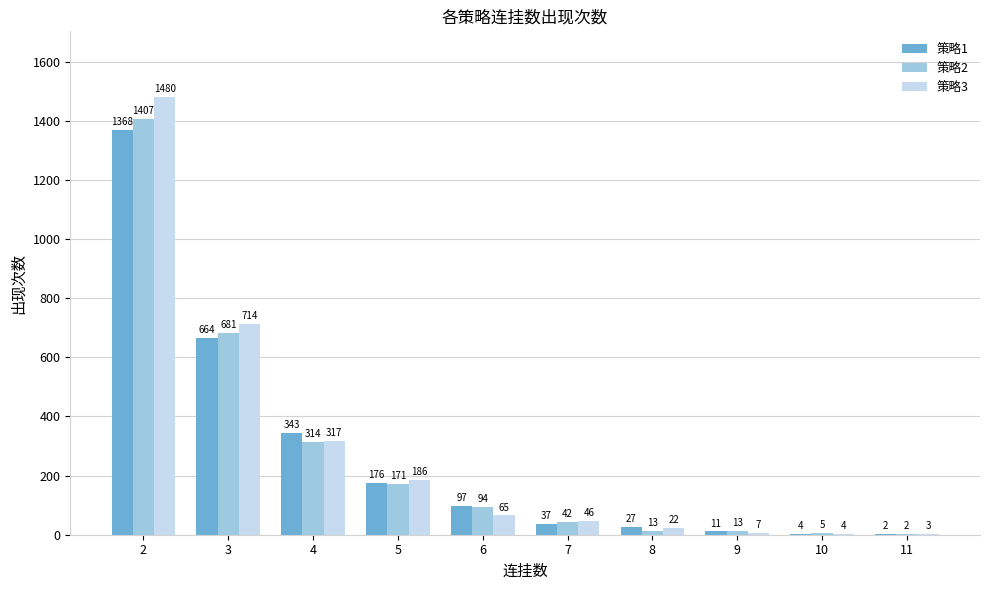

What are all the series names shown in the legend?

策略1, 策略2, 策略3